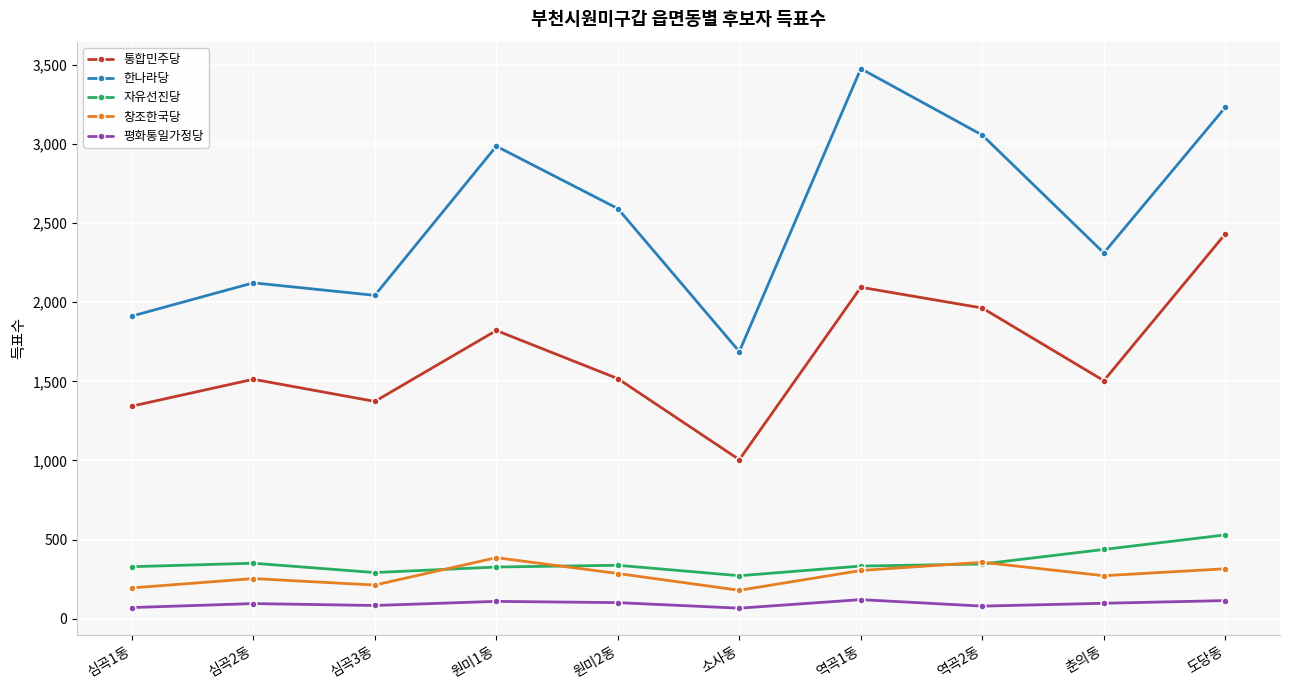

Read the 한나라당 value at 춘의동.

2311